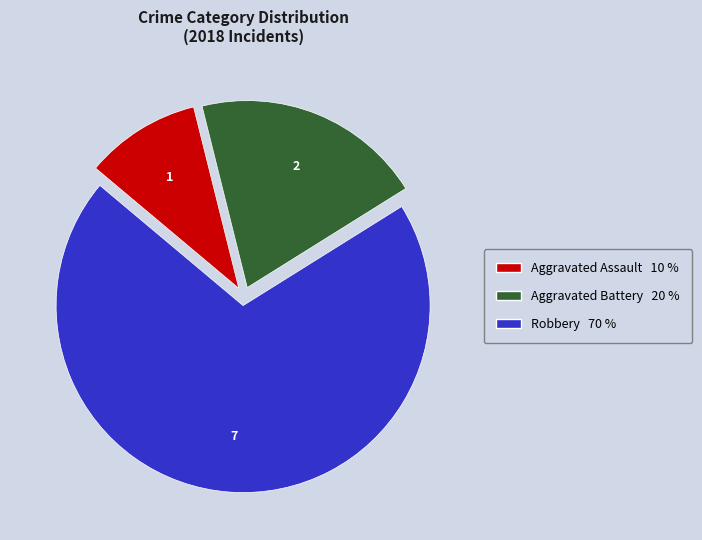

Is the sum of Aggravated Assault and Robbery greater than half?

Yes